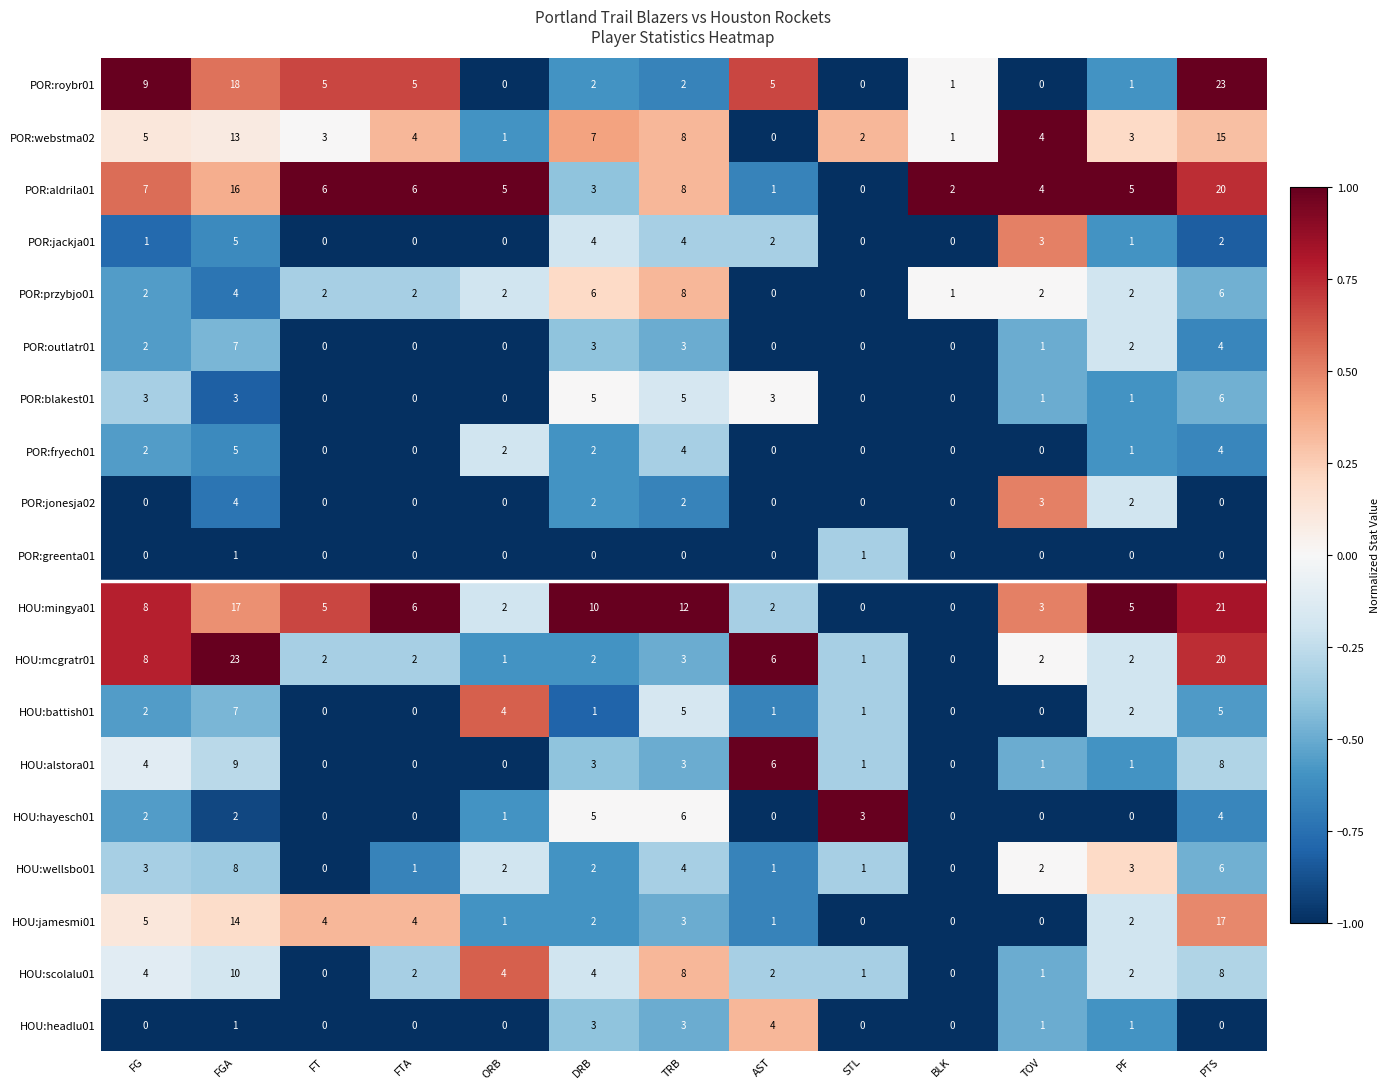

At which label does HOU:mingya01 first exceed 5?

FG